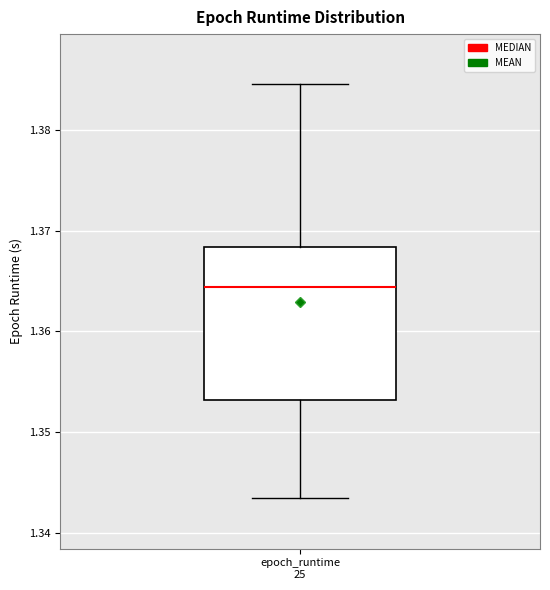

Transcribe this box plot: give where the median line is, the range the box spans, and where the two whiskers end, as read against the y-axis. The values are not printed on the chart, so give them approximately, as read against the axis.

median 1.364, box 1.353 to 1.368, whiskers 1.343 to 1.385